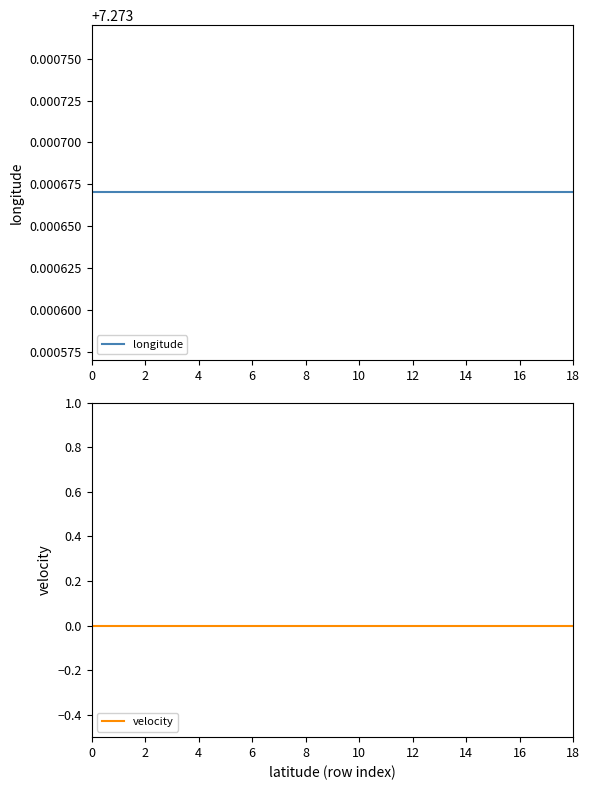

At 14, list the series in order from largest to smallest.

longitude, velocity